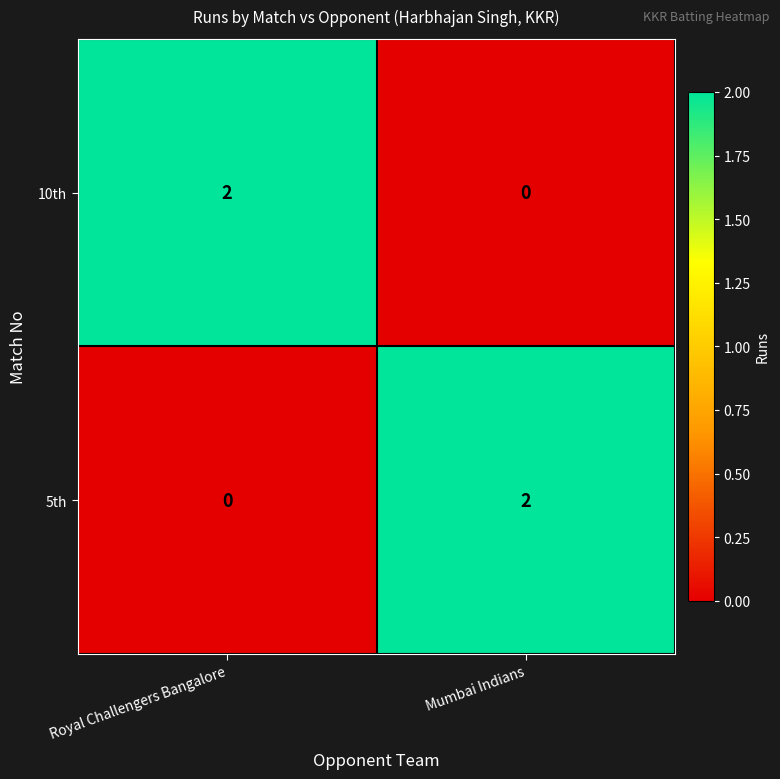

The 5th series shows 0 at Royal Challengers Bangalore. True or false?

True